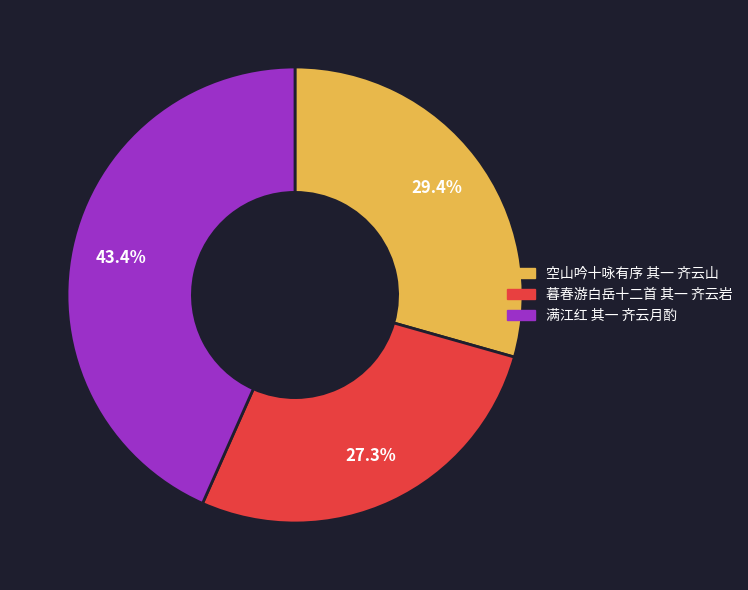

How many segments does this pie chart have?

3